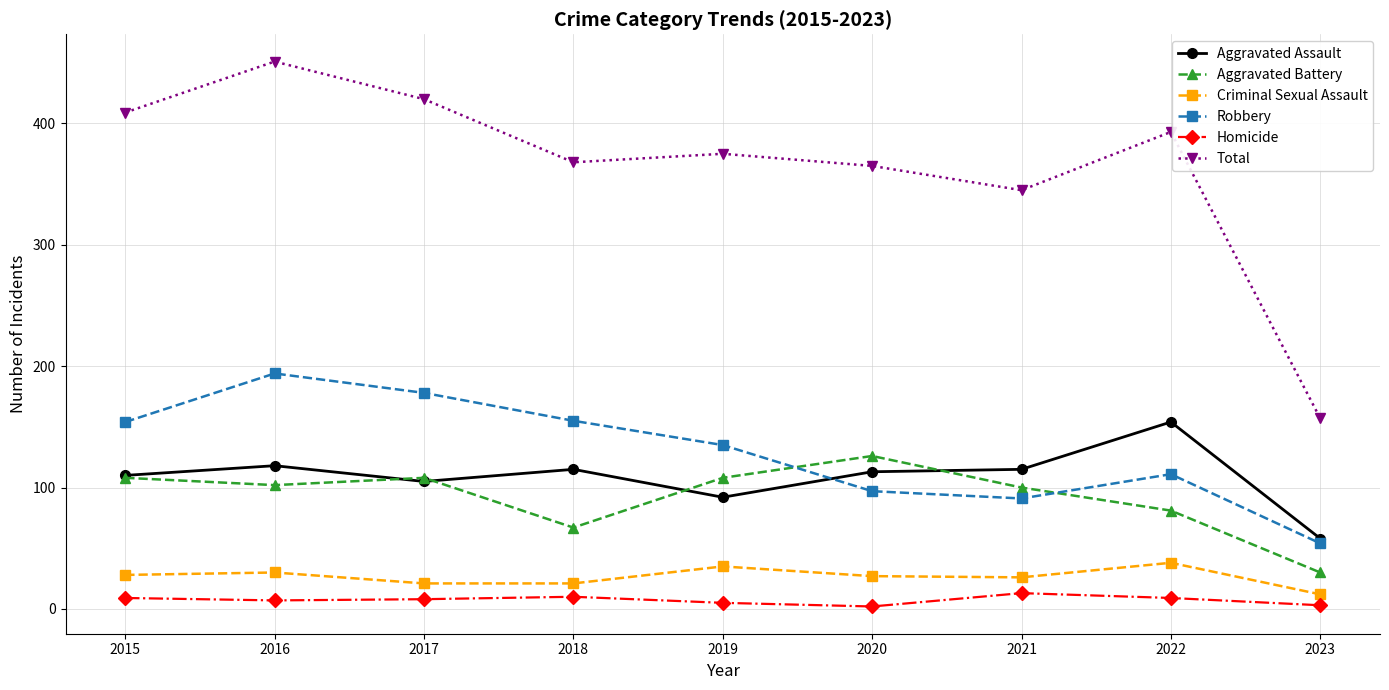

Is this an area chart (filled region under the line)?

No